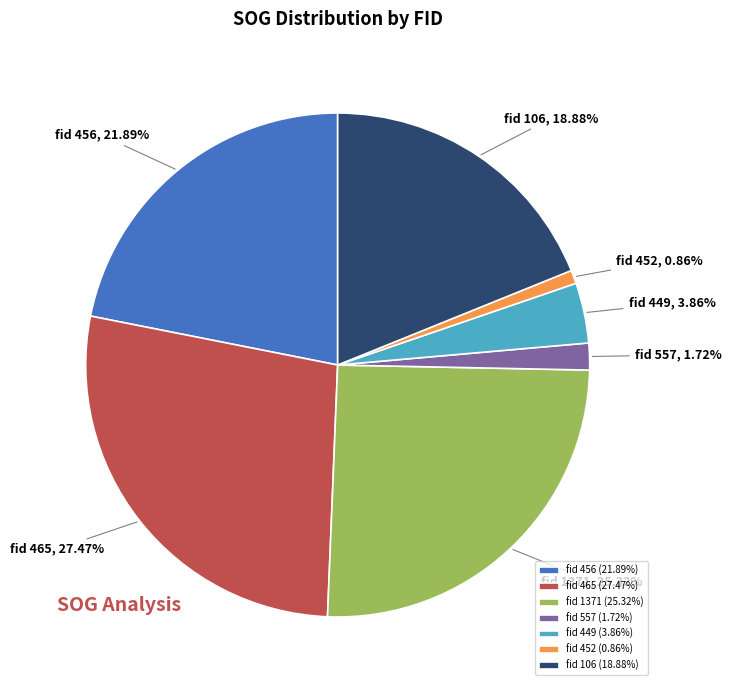

Which has a higher value, fid 452 or fid 106?

fid 106